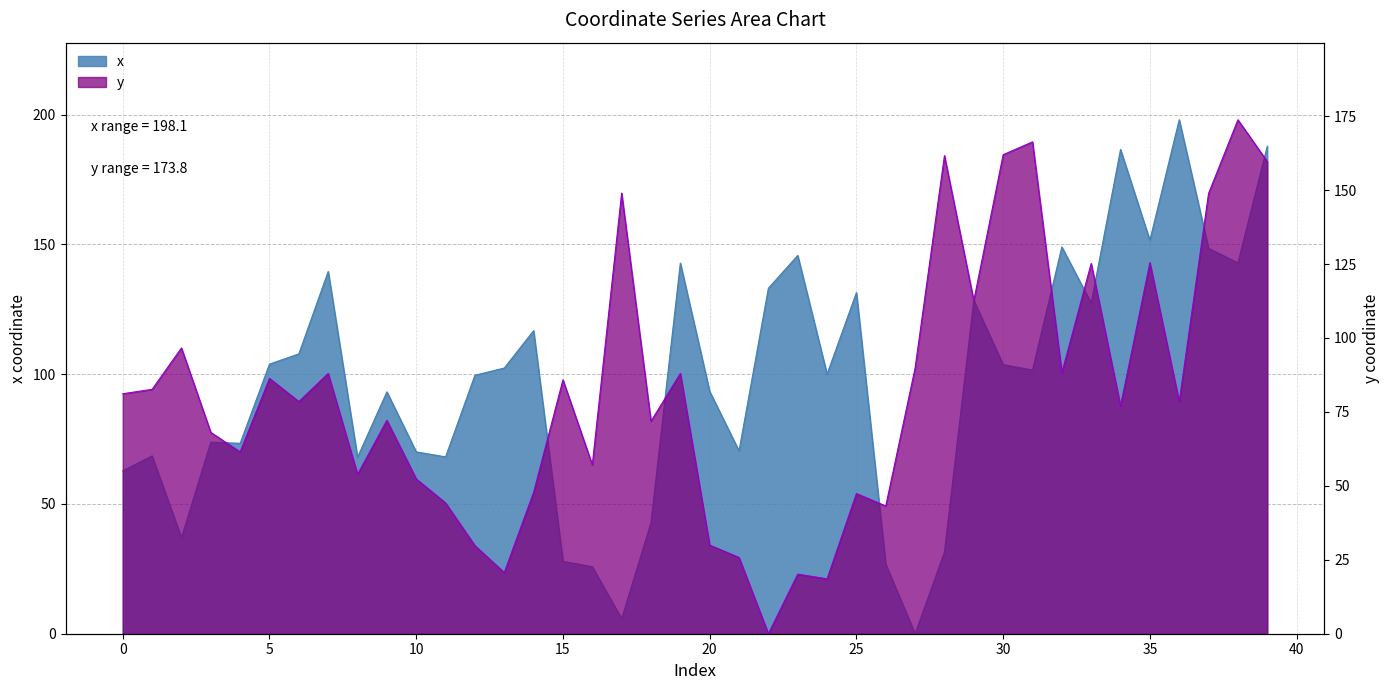

True or false: y has a value of 53.9 at 8.

True